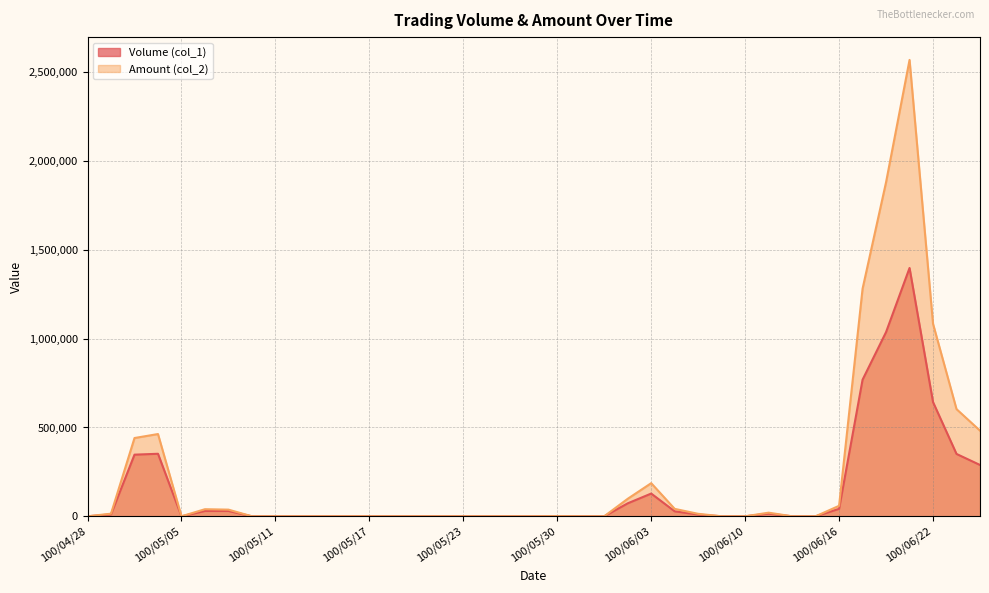

Read the Volume (col_1) value at 100/06/08.

10000